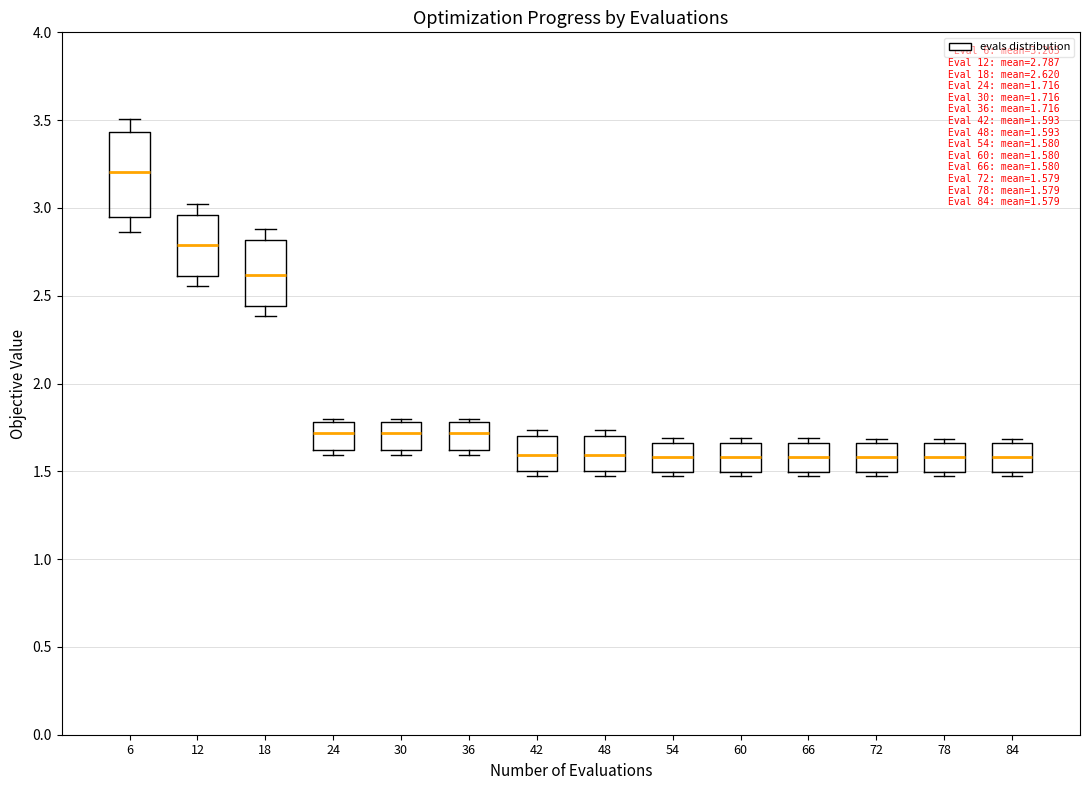

Which box is the tallest, from its lower edge to its upper edge?

6